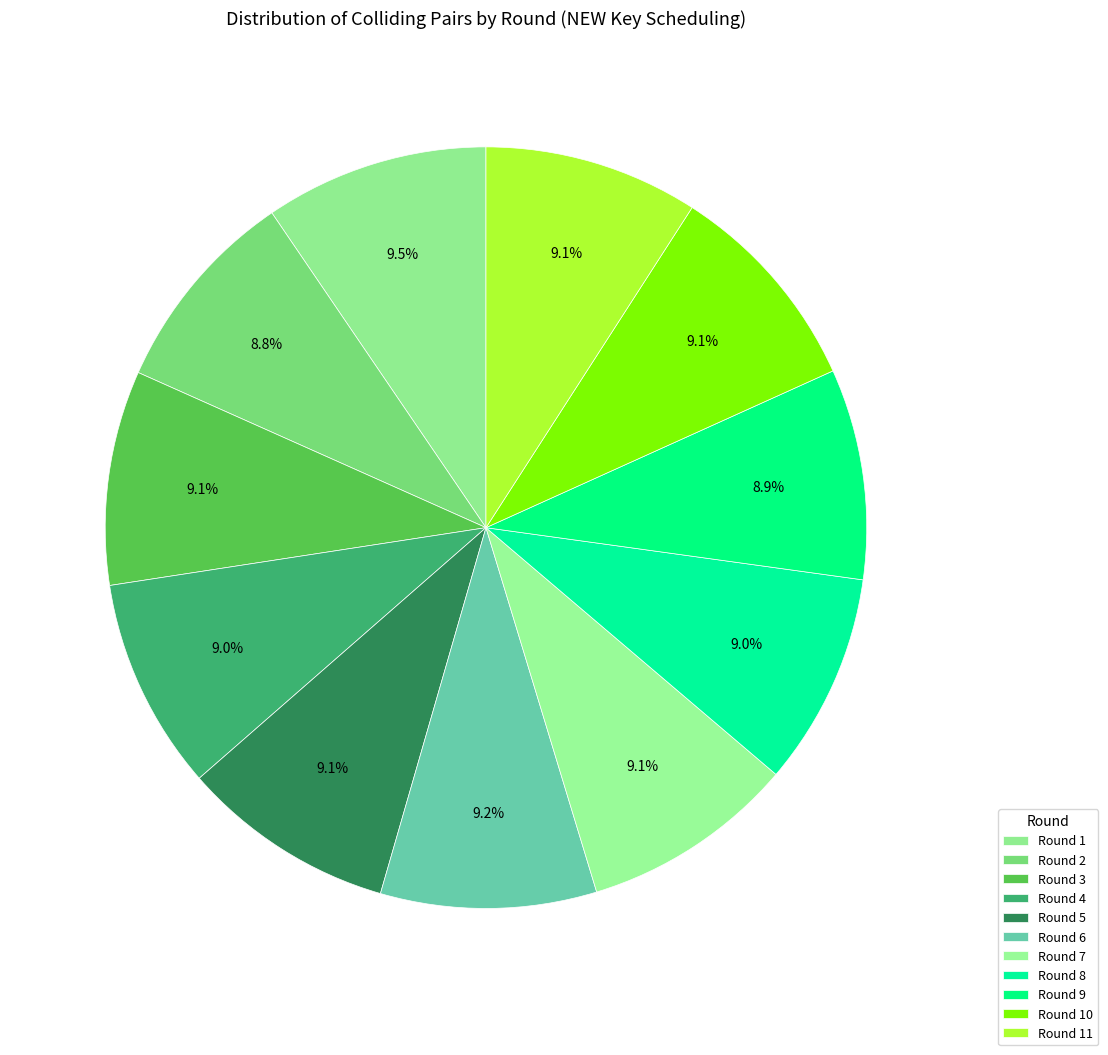

How many segments does this pie chart have?

11